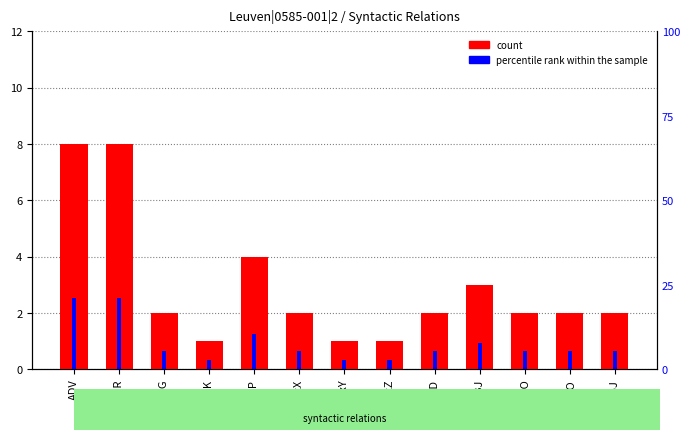

How many bars are there in total?

26